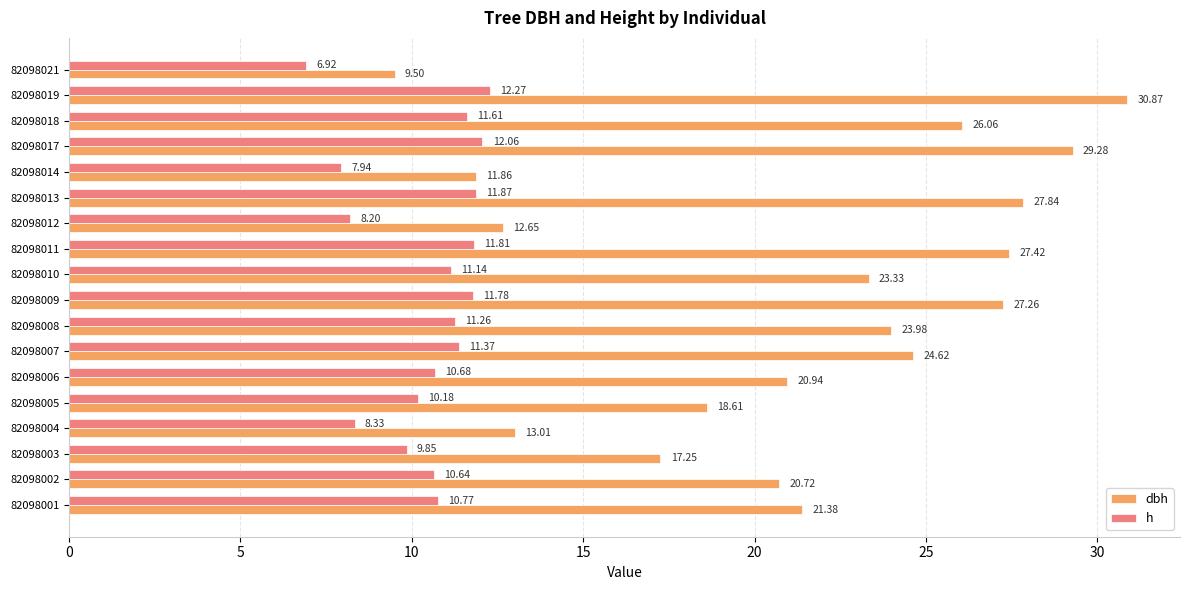

What is the average value of the dbh series?

21.5